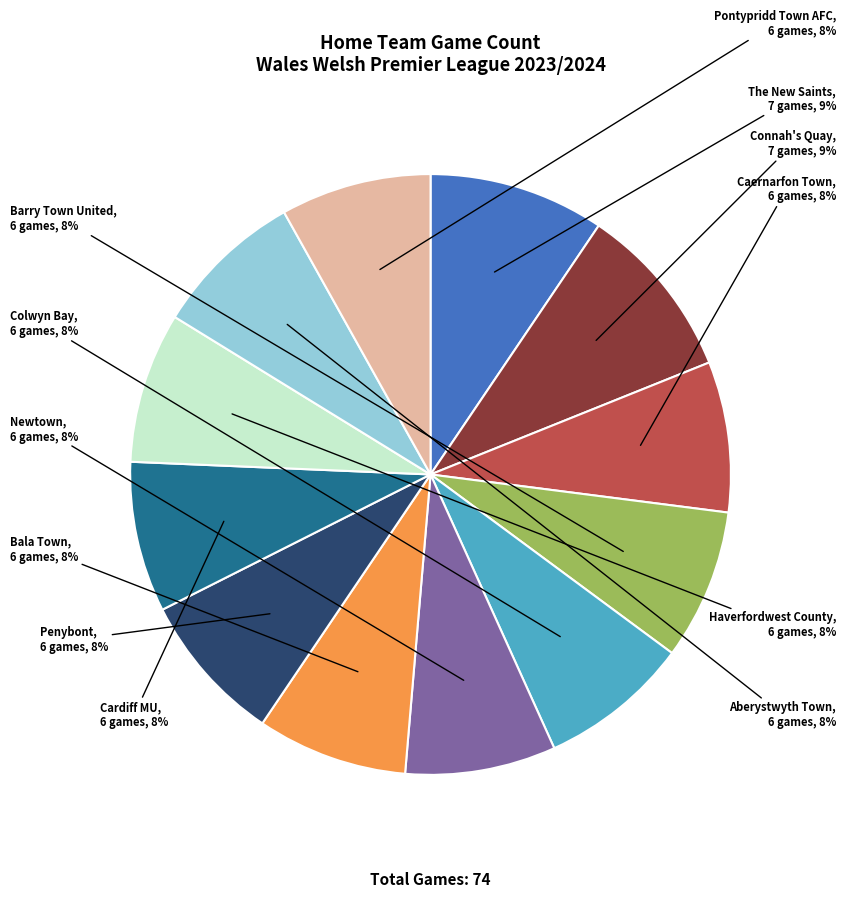

The The New Saints slice represents 9% of the pie. True or false?

True